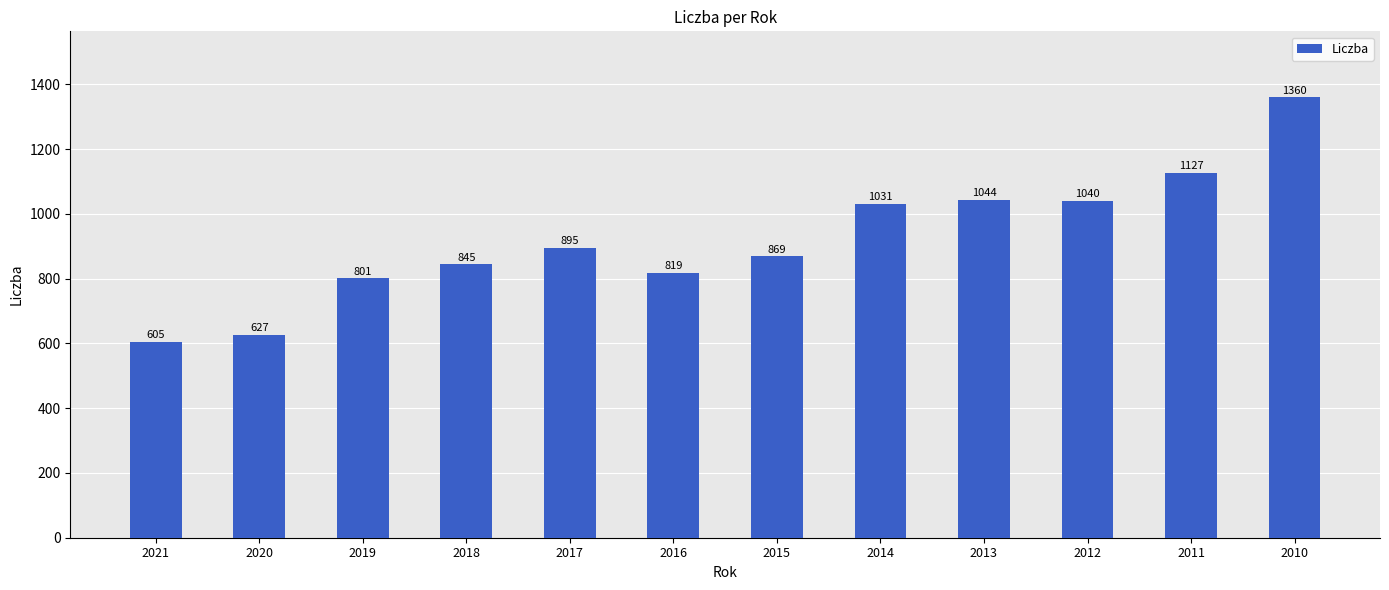

The chart shows a value of 819 at 2016. True or false?

True